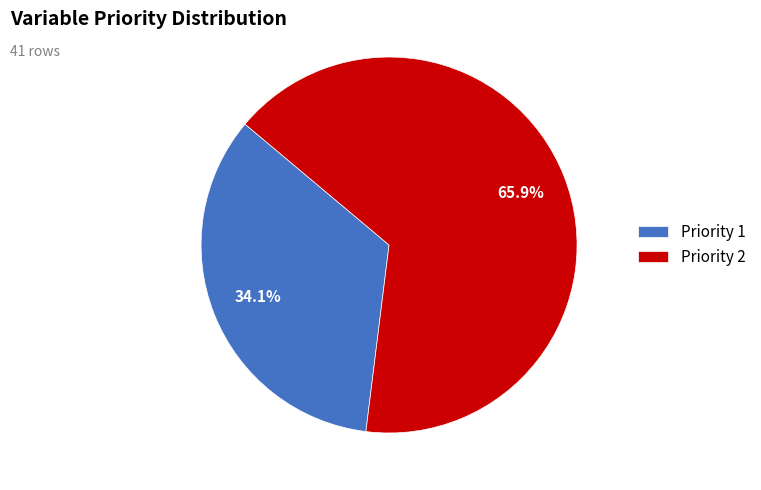

Rank the categories by value from lowest to highest.

Priority 1, Priority 2